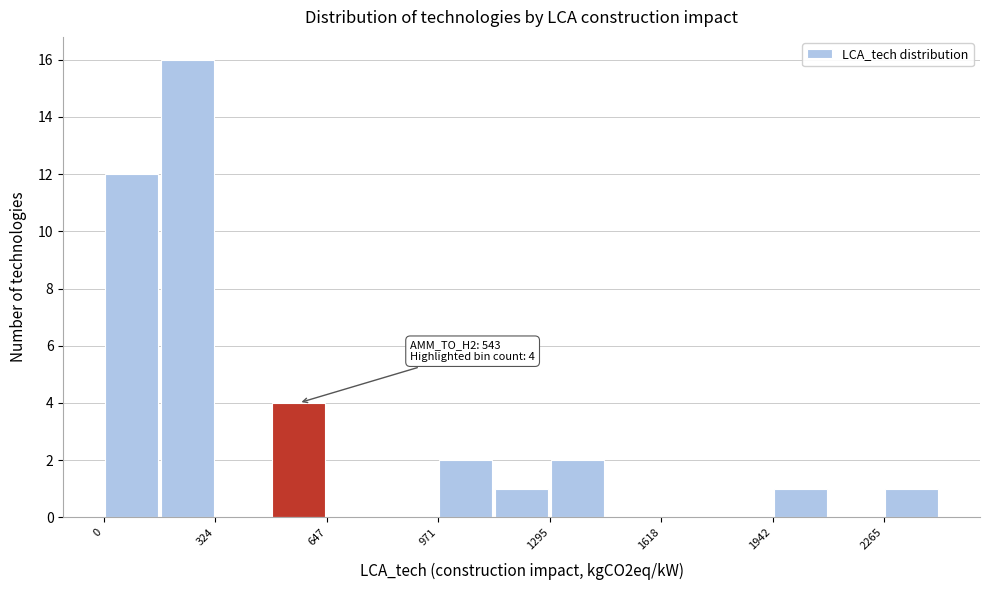

Around what value on the x-axis is the tallest bar? Give the approximate position of its centre, as read against the axis.

250